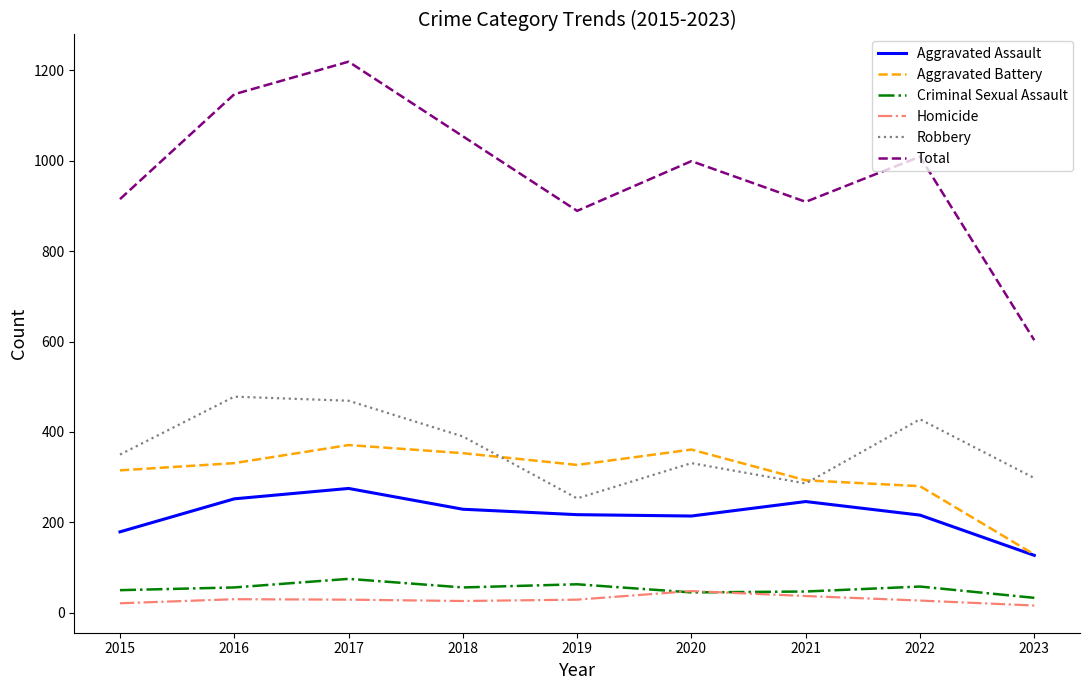

Is it true that Aggravated Battery equals 505 at 2021?

False